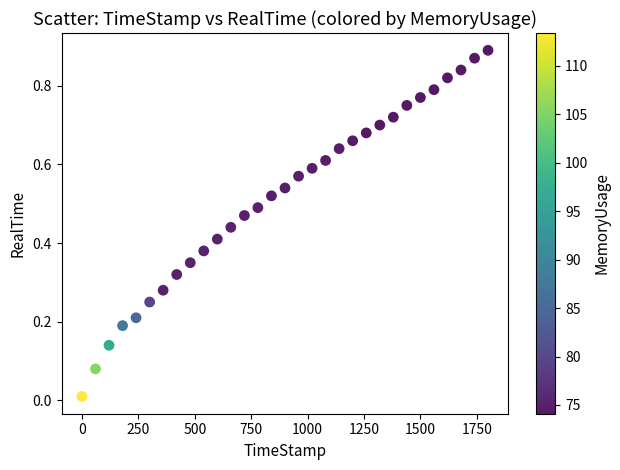

What is the range of X values (max minus min)?

1799.6